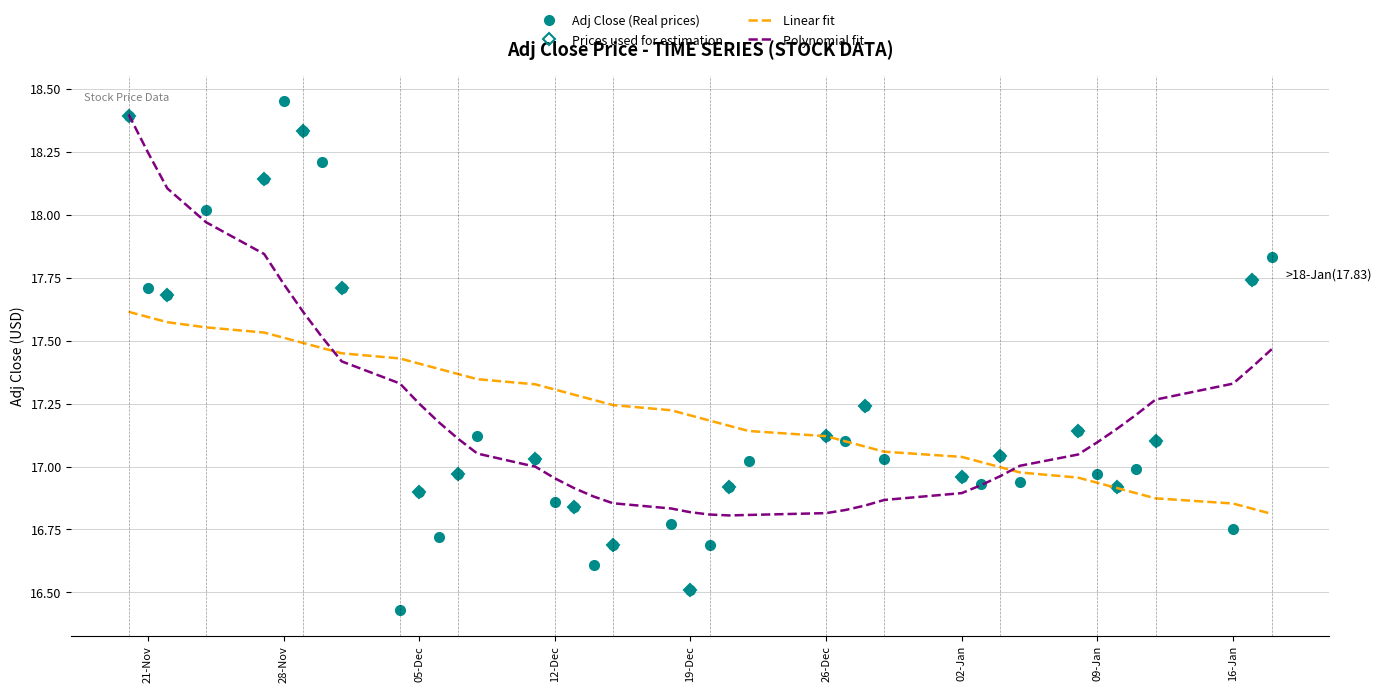

What is the label of the 7th point from the left?

2017-11-29